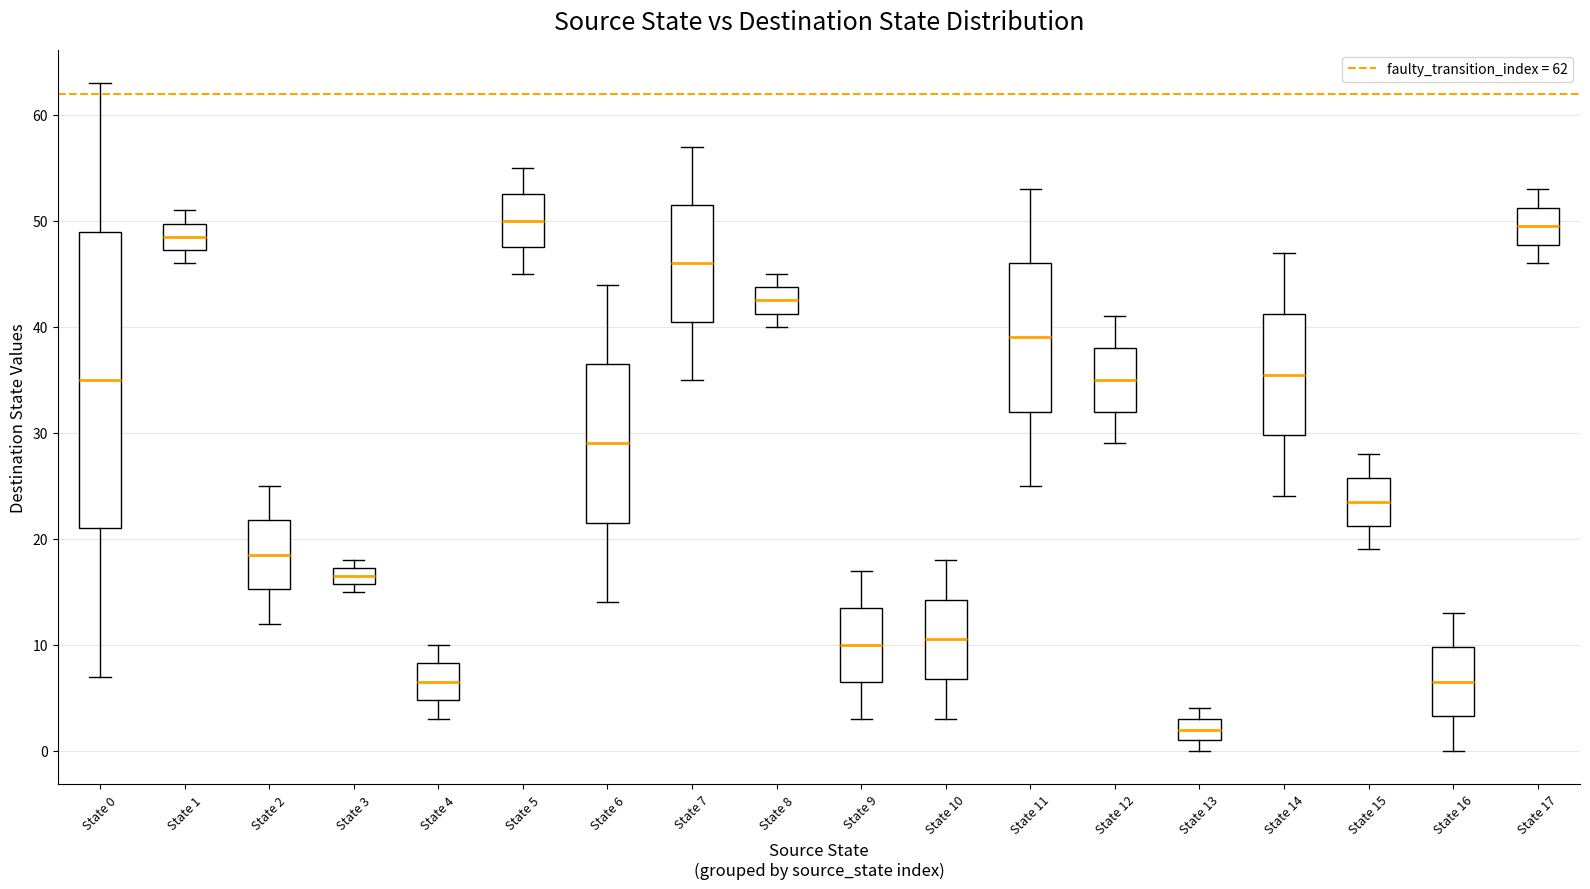

Comparing the boxes themselves (not the whiskers), which one is the tallest?

State 0